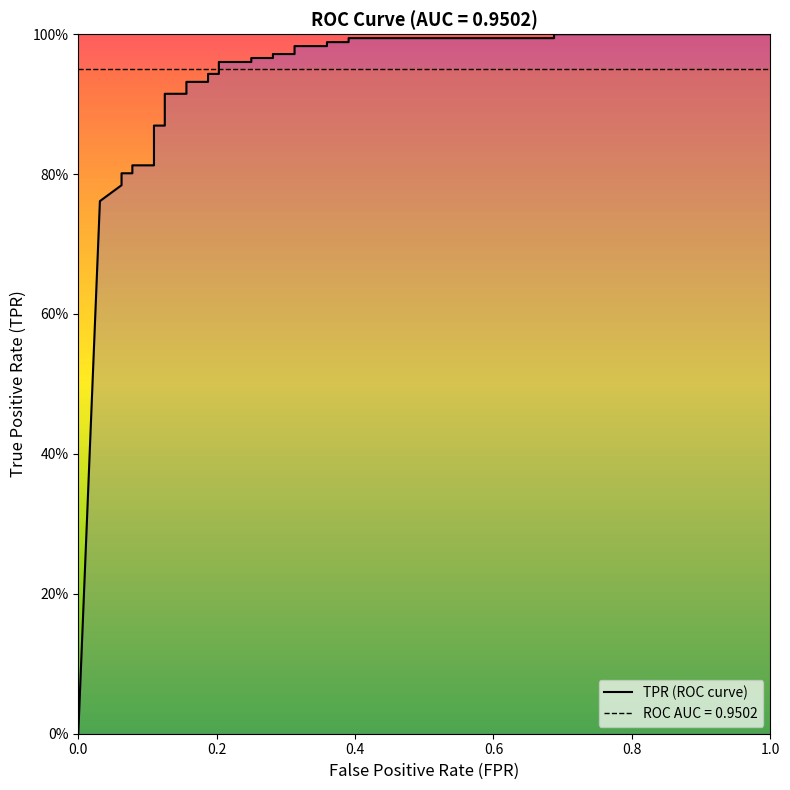

What is the difference between the maximum and minimum values?

1.0